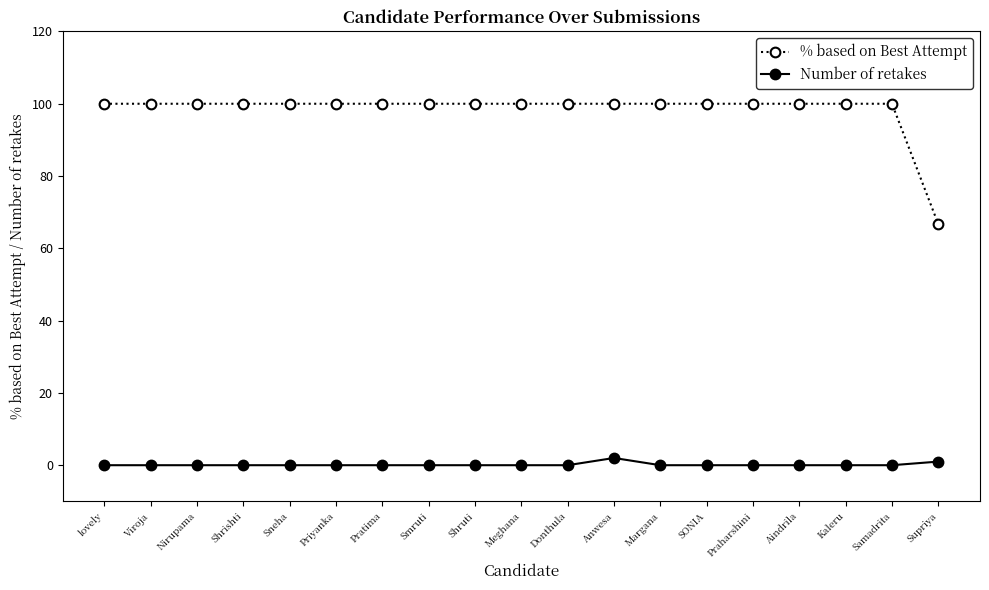

What are all the series names shown in the legend?

% based on Best Attempt, Number of retakes